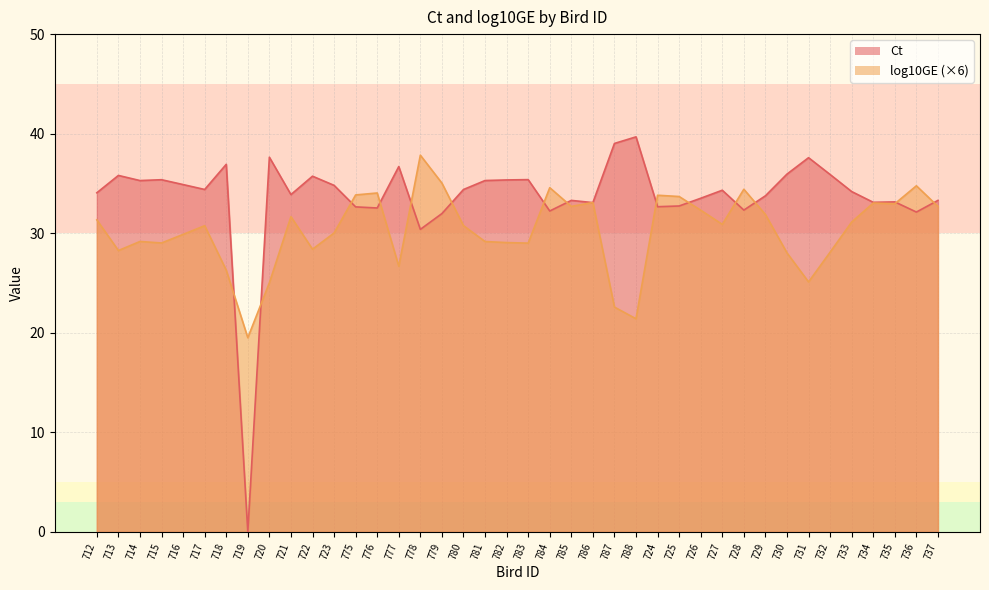

Between 716 and 777, which is larger?

777